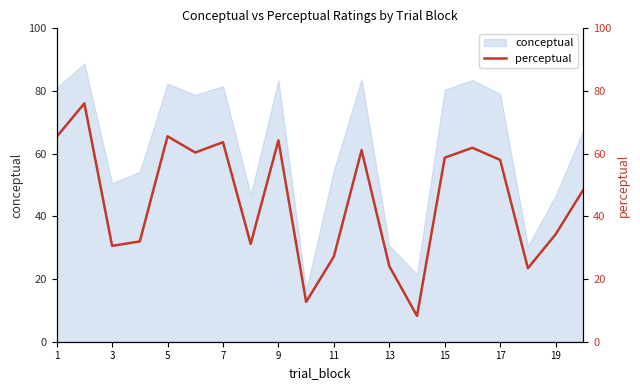

The conceptual series shows 34.1 at 5. True or false?

False